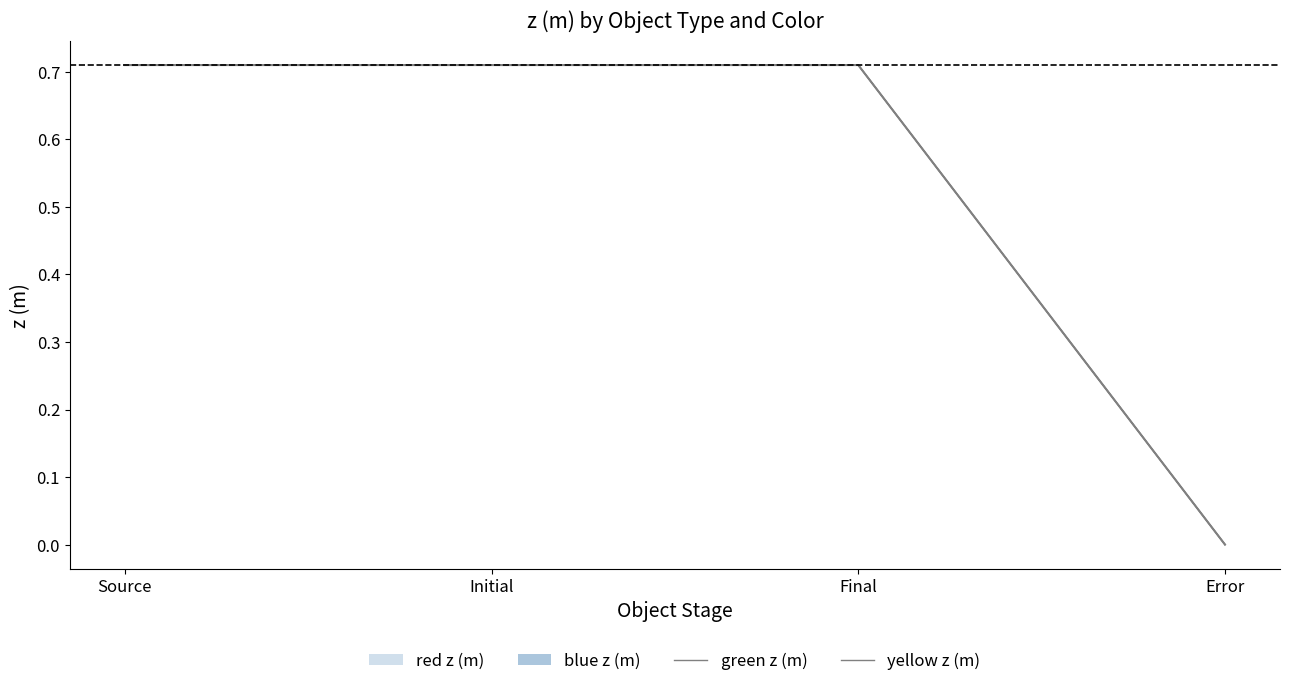

What is the label of the 3rd point from the left?

Final